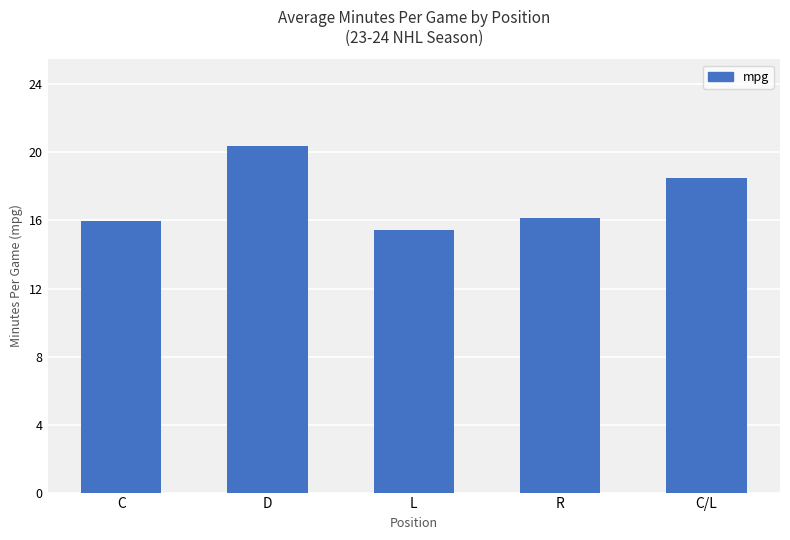

What position from the left is R?

4